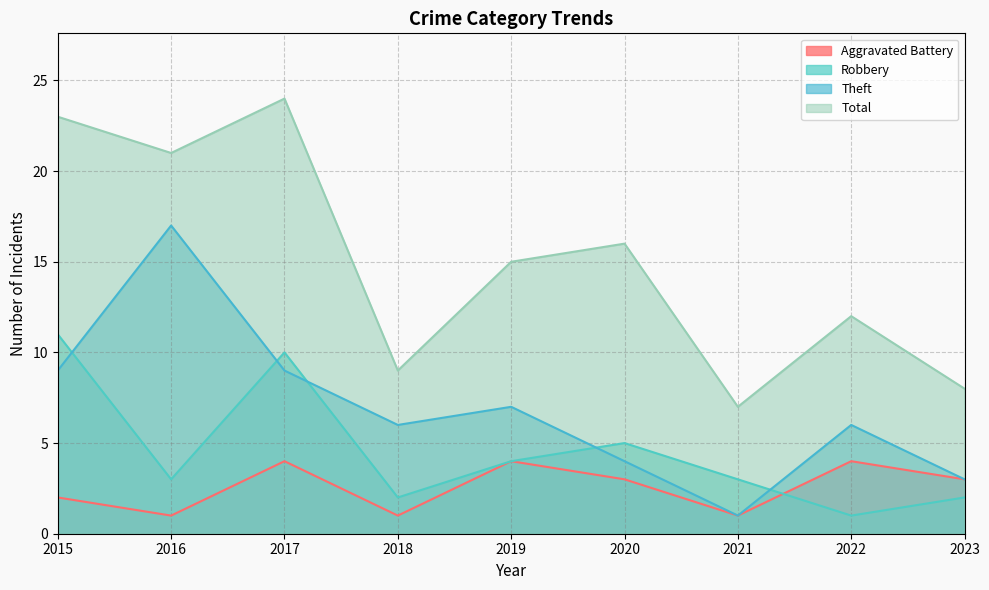

What is the total value across all series at 2015?

45